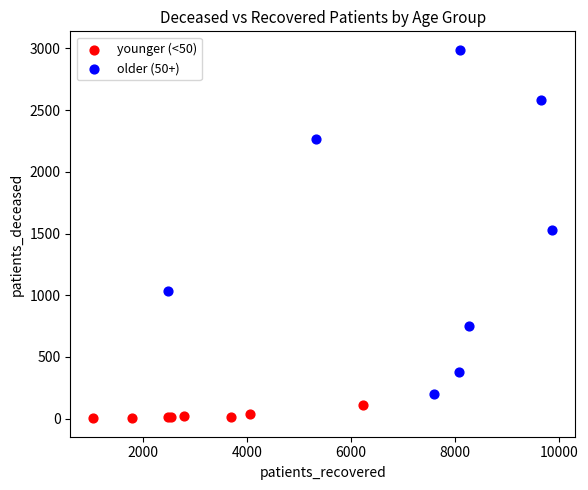

Which series contains the lowest Y value?

younger (<50)